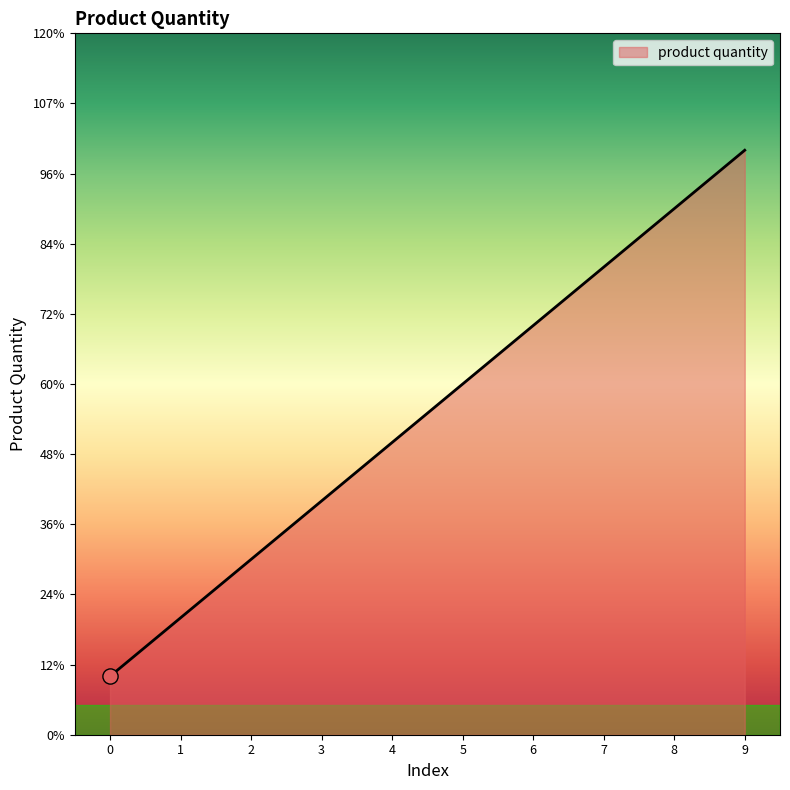

Which has a higher value, 8 or 5?

8